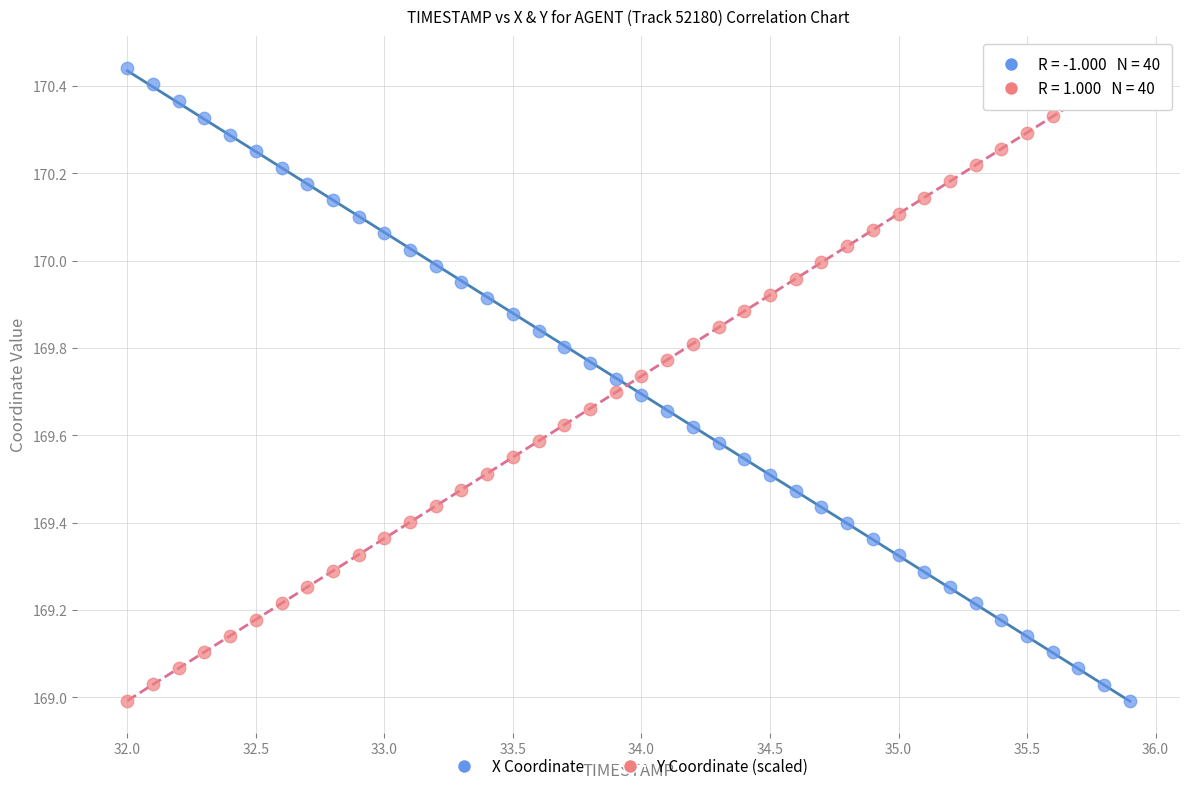

What is the X range (max minus min) for the scatter plot?

3.9